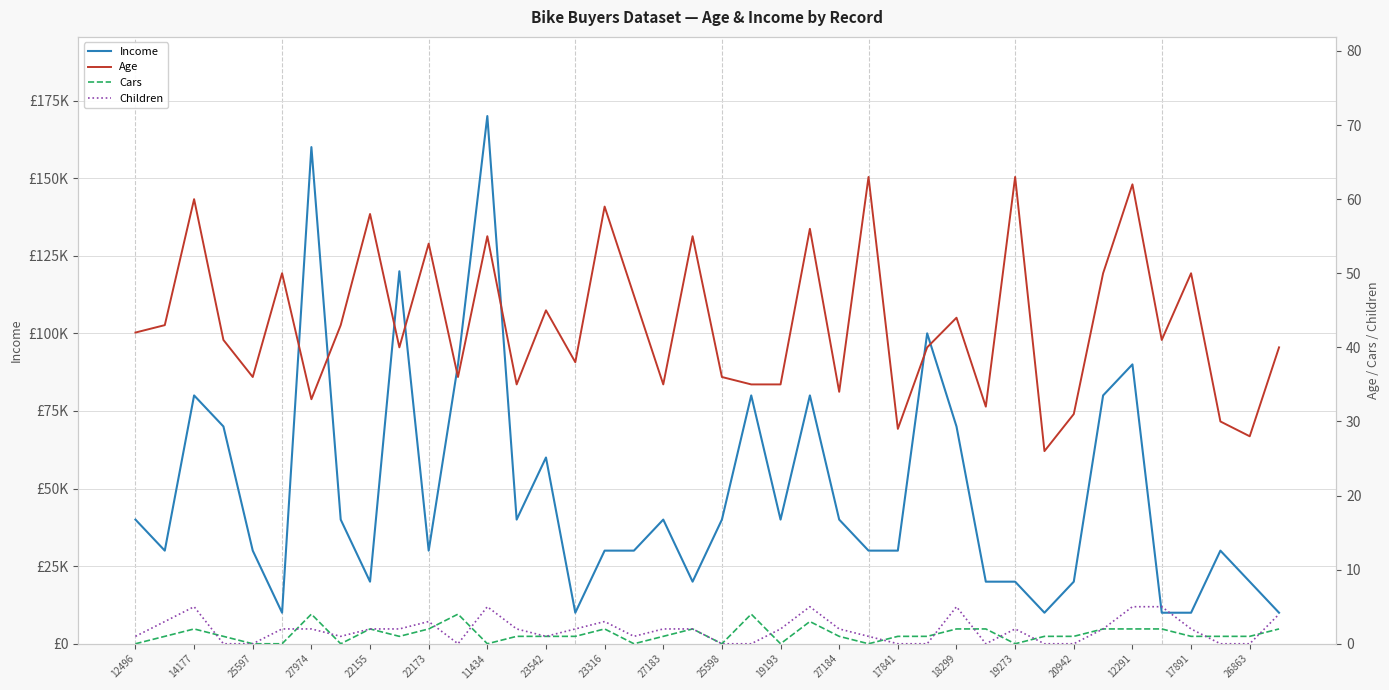

Does the chart have visible grid lines?

Yes